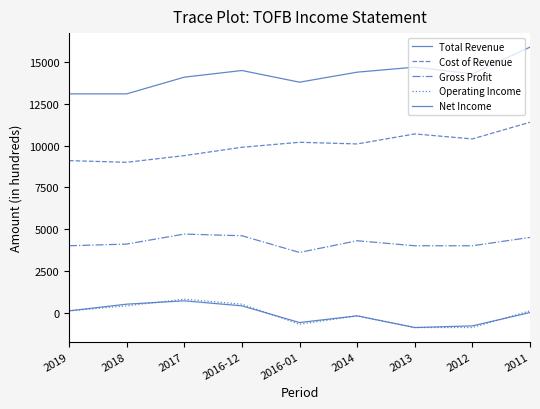

How many lines are shown in the chart?

5